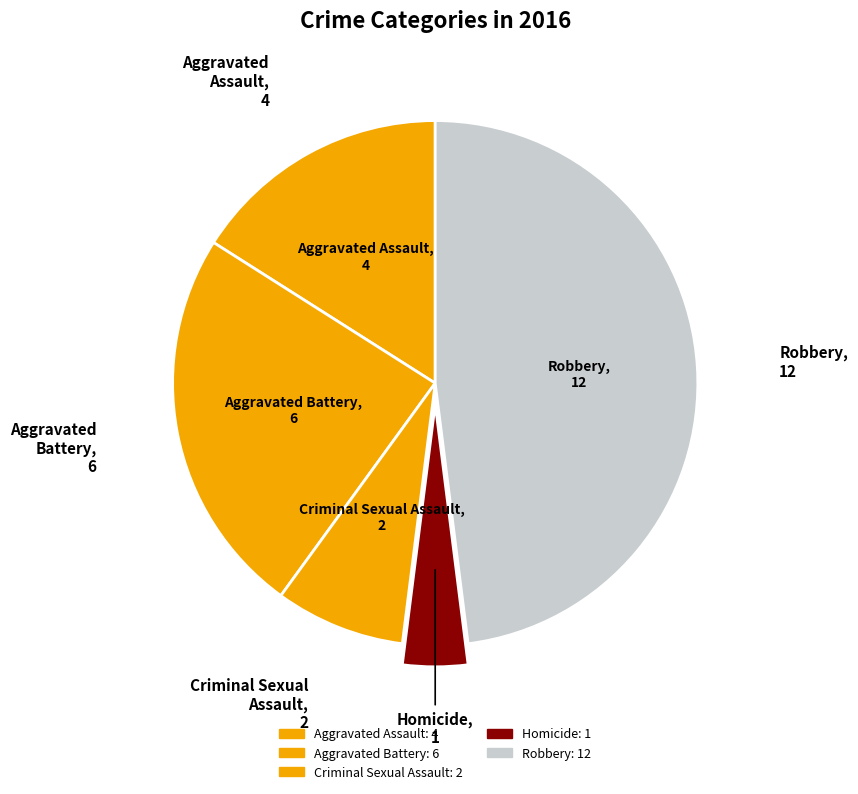

Does Aggravated Battery represent more than half of the total?

No